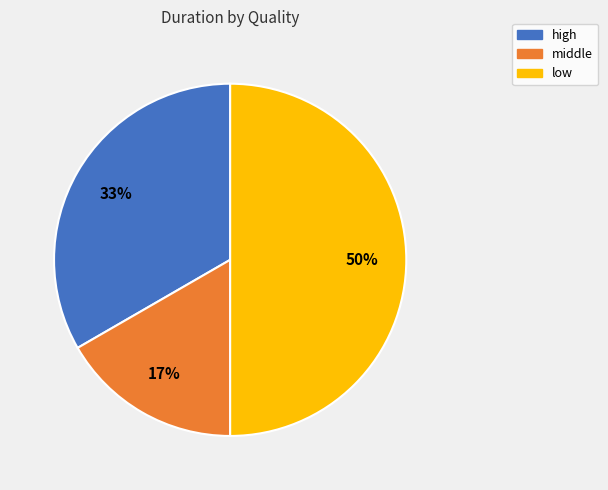

Is the sum of low and high greater than half?

Yes